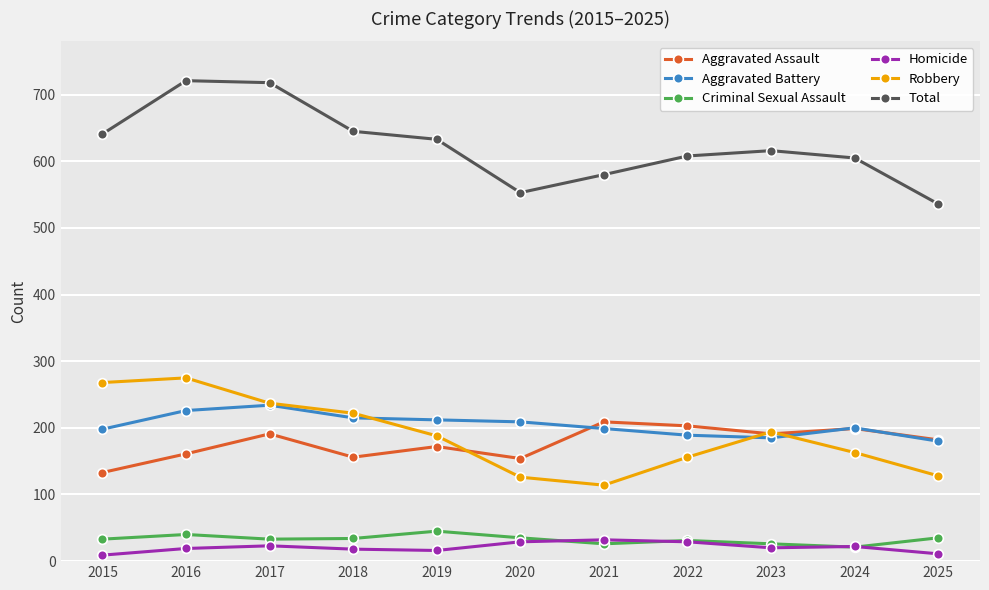

What is the value of the Total point at the 4th from the left?

645